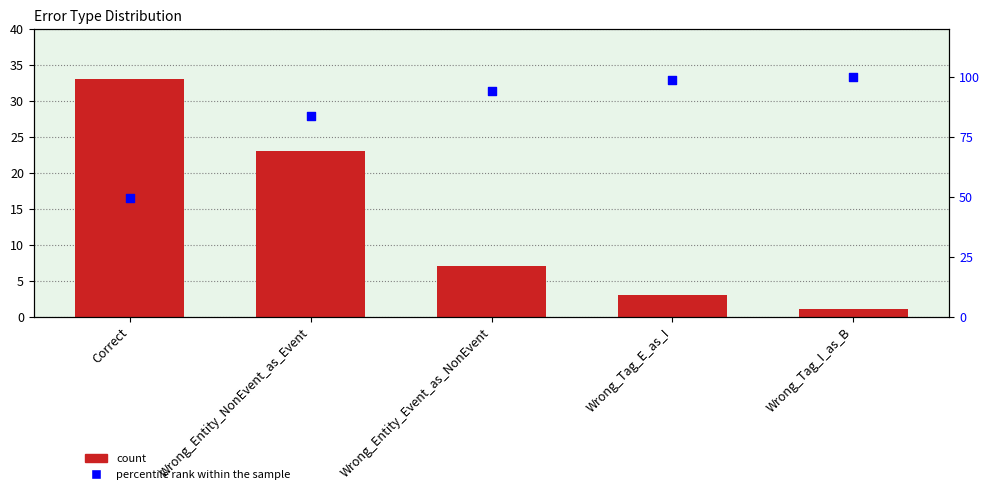

At which category is the sum across all series the highest?

Wrong_Entity_NonEvent_as_Event